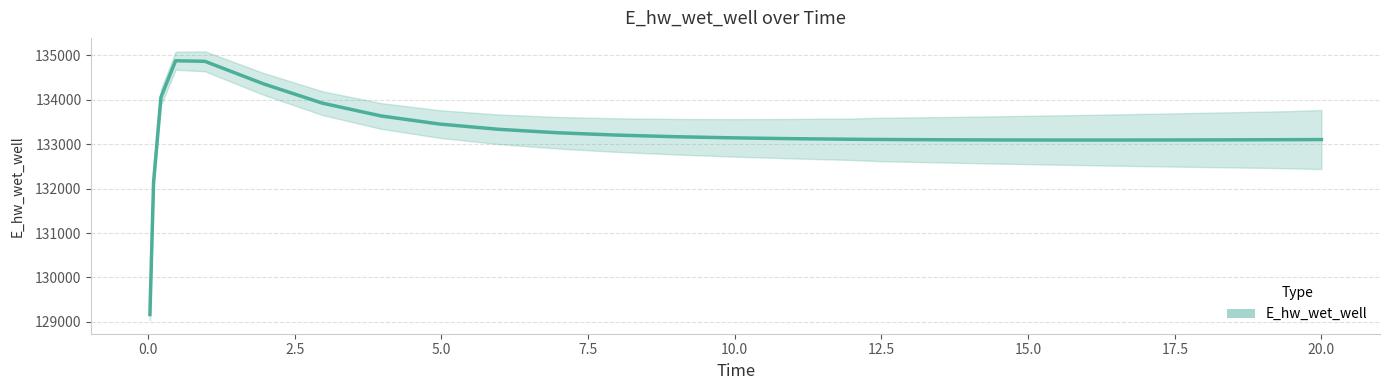

What is the difference between the maximum and second lowest values?

2733.1